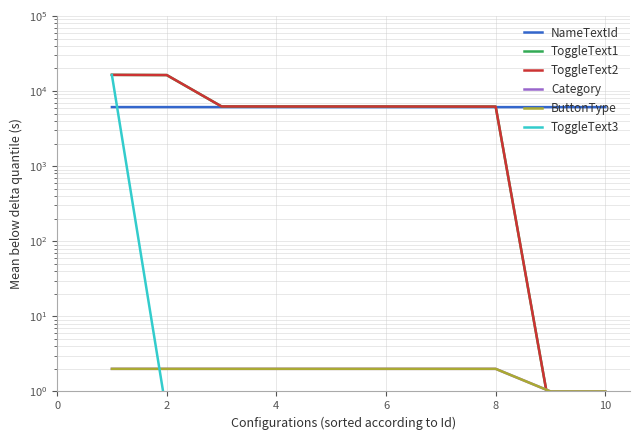

After their last crossing, which series has the higher values: ToggleText1 or Category?

Category